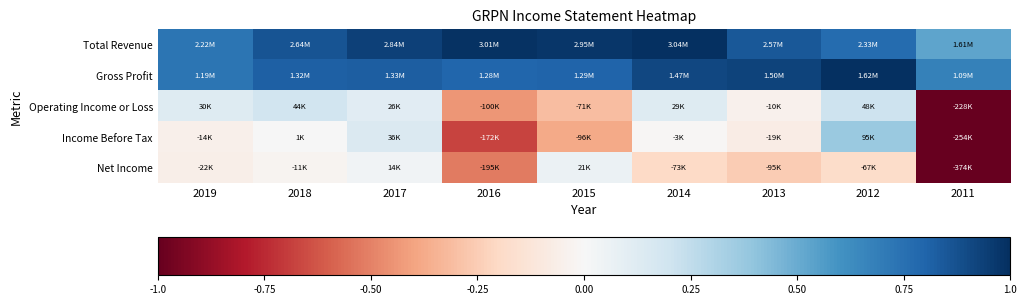

Reading left to right, list all the values displayed in this chart.

Total Revenue: 2019=0.7	2018=0.9	2017=0.9	2016=1.0	2015=1.0	2014=1.0	2013=0.8	2012=0.8	2011=0.5
Gross Profit: 2019=0.7	2018=0.8	2017=0.8	2016=0.8	2015=0.8	2014=0.9	2013=0.9	2012=1.0	2011=0.7
Operating Income or Loss: 2019=0.1	2018=0.2	2017=0.1	2016=-0.4	2015=-0.3	2014=0.1	2013=-0.0	2012=0.2	2011=-1.0
Income Before Tax: 2019=-0.1	2018=0.0	2017=0.1	2016=-0.7	2015=-0.4	2014=-0.0	2013=-0.1	2012=0.4	2011=-1.0
Net Income: 2019=-0.1	2018=-0.0	2017=0.0	2016=-0.5	2015=0.1	2014=-0.2	2013=-0.3	2012=-0.2	2011=-1.0